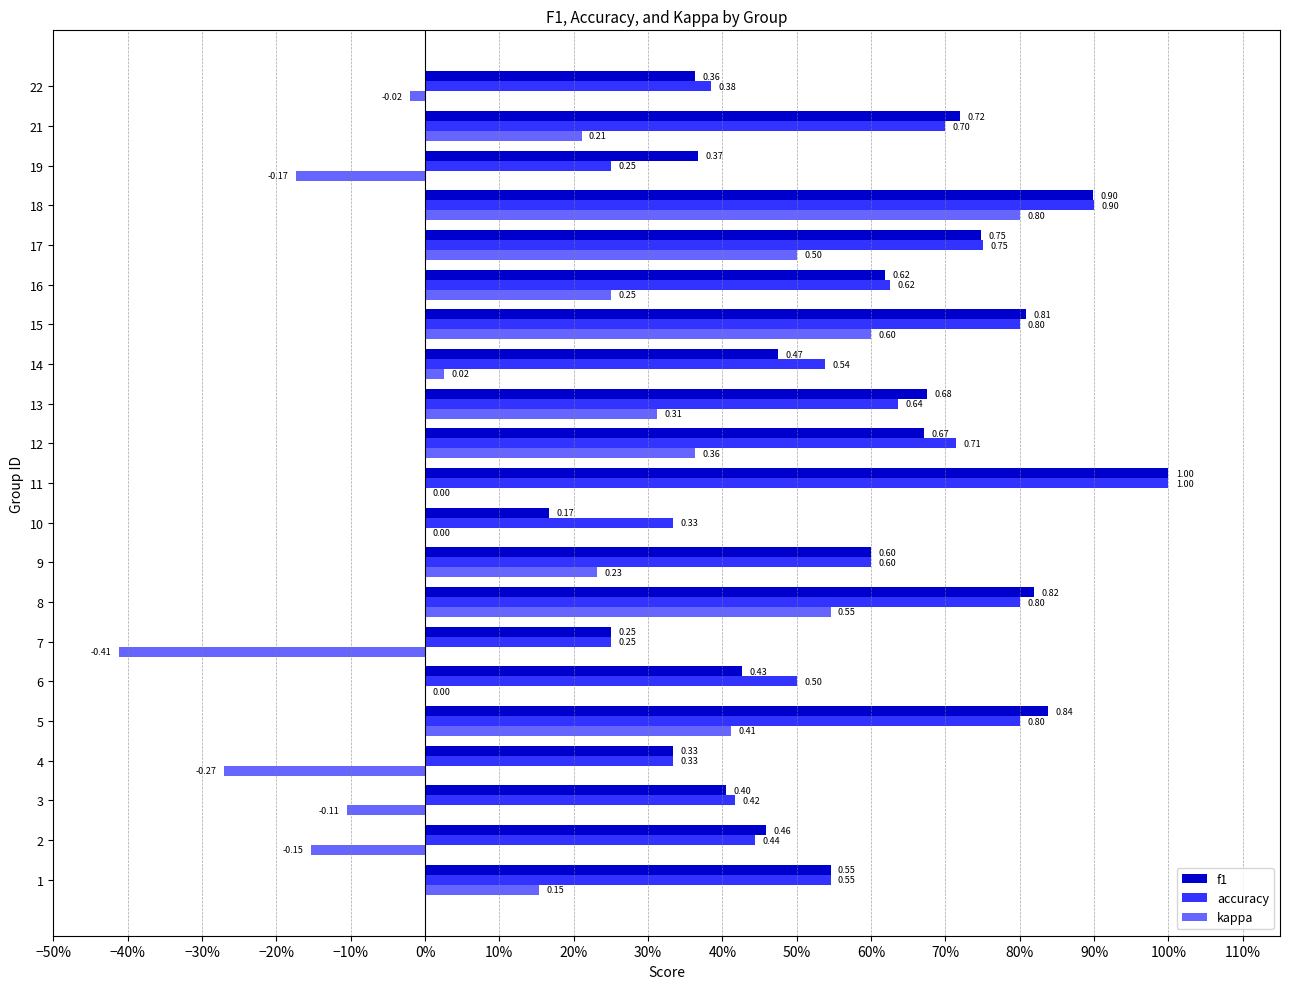

What are all the series names shown in the legend?

f1, accuracy, kappa